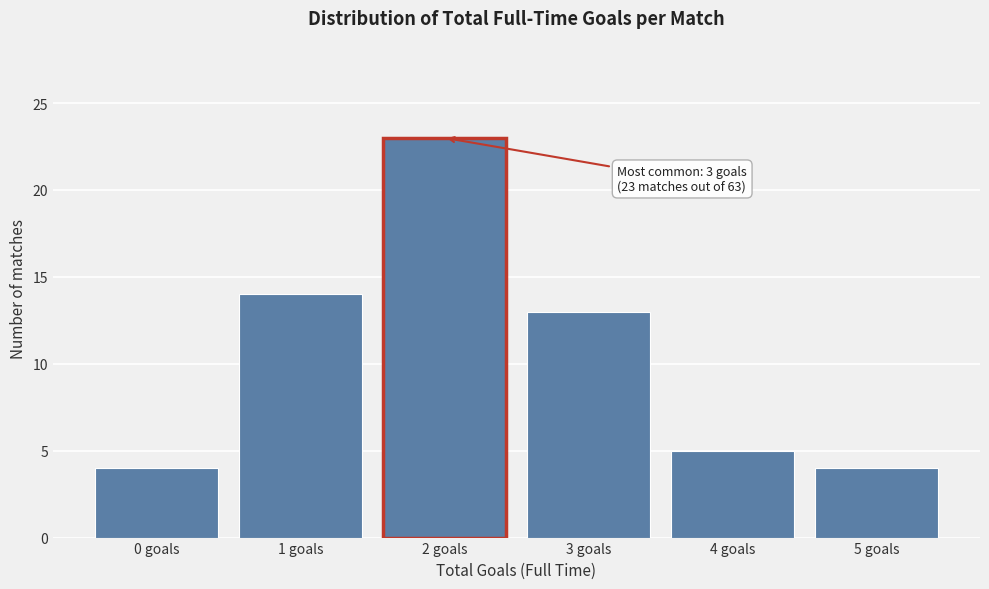

Reading right to left, what are all the values shown in this chart?

4	5	13	23	14	4